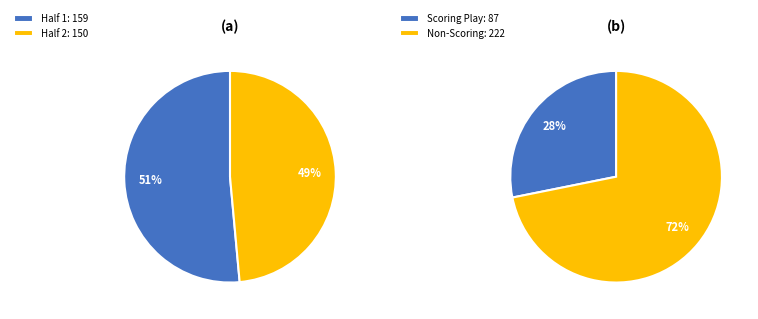

To the nearest percent, what percentage of the pie is Half 2?

49%